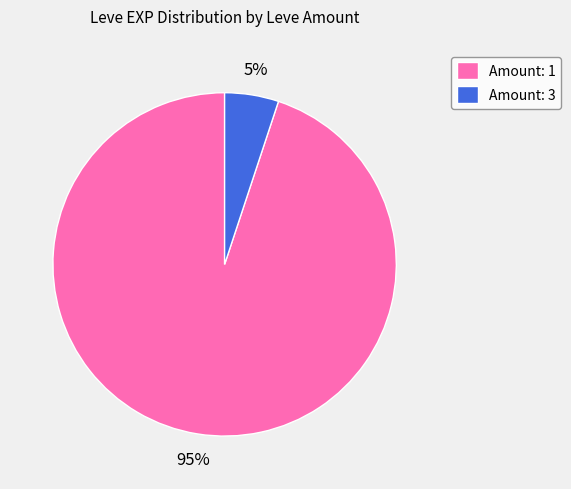

What percentage is the Amount: 1 slice, to the nearest percent?

95%